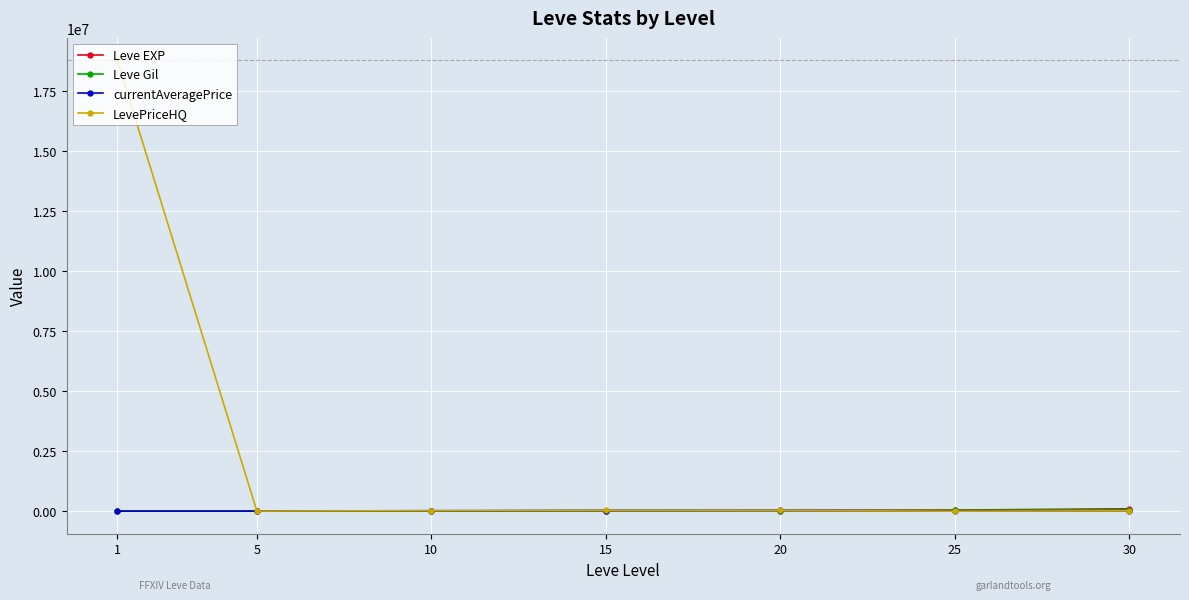

Is the value of Leve EXP at 15 greater than the value of LevePriceHQ at 1?

No